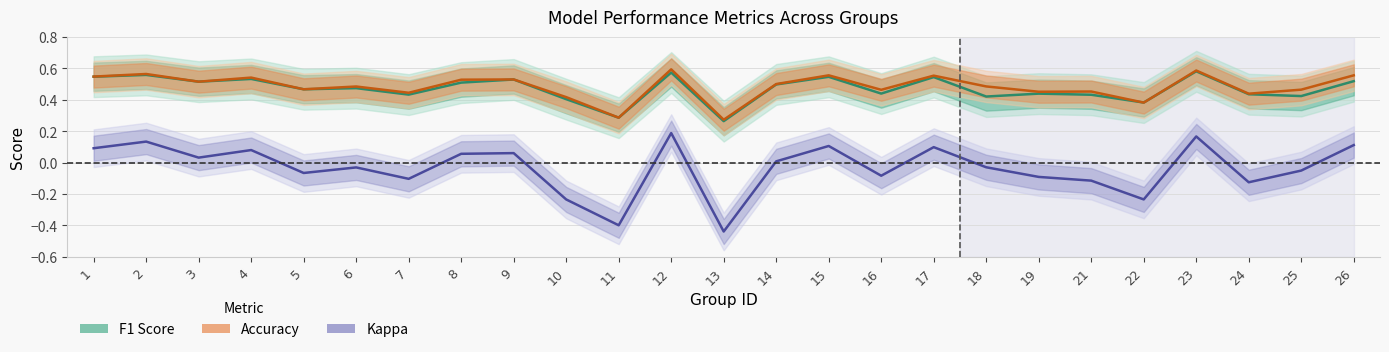

Is this an area chart (filled region under the line)?

No